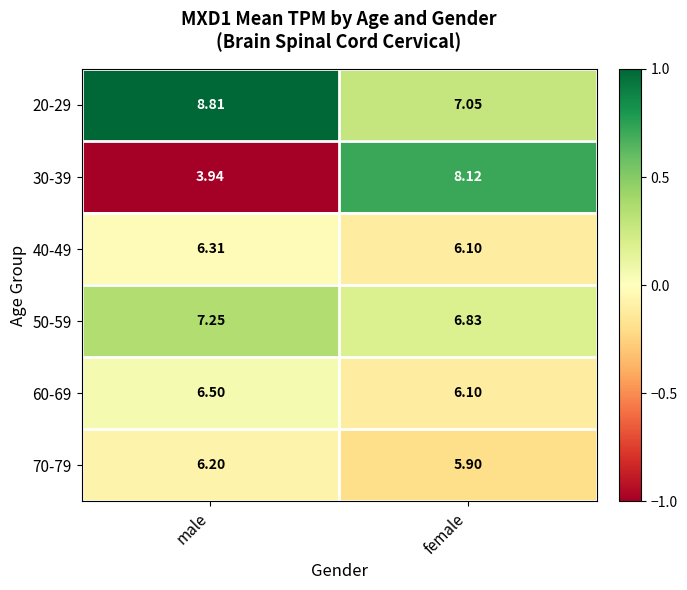

What is the total value across all series at female?

40.1